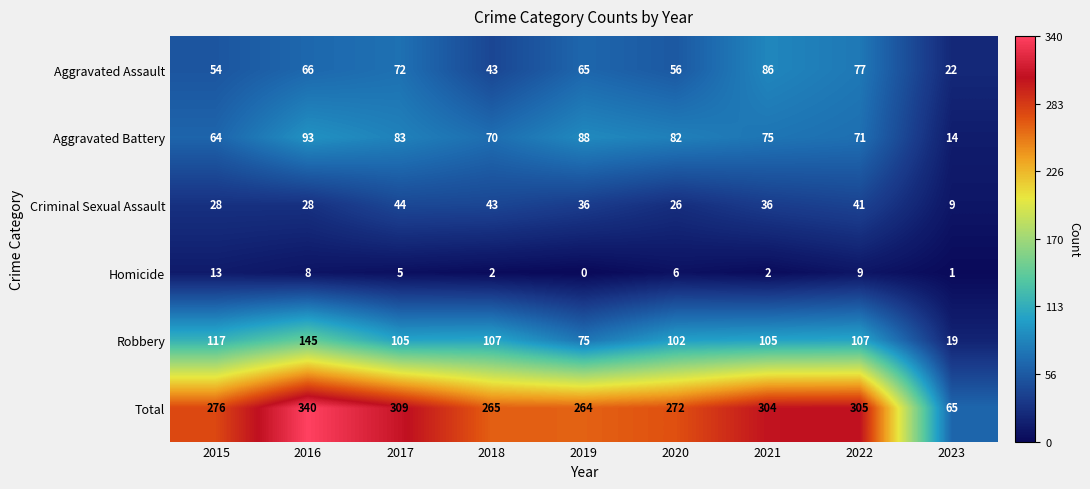

Which label corresponds to the largest value in the chart?

2016